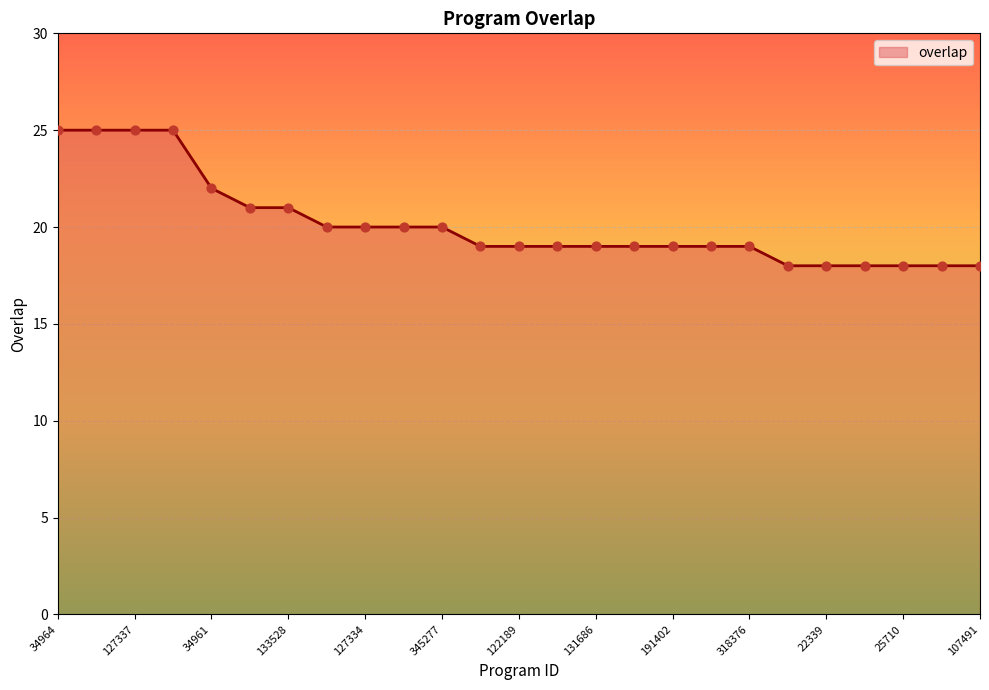

What is the maximum value shown in the chart?

25